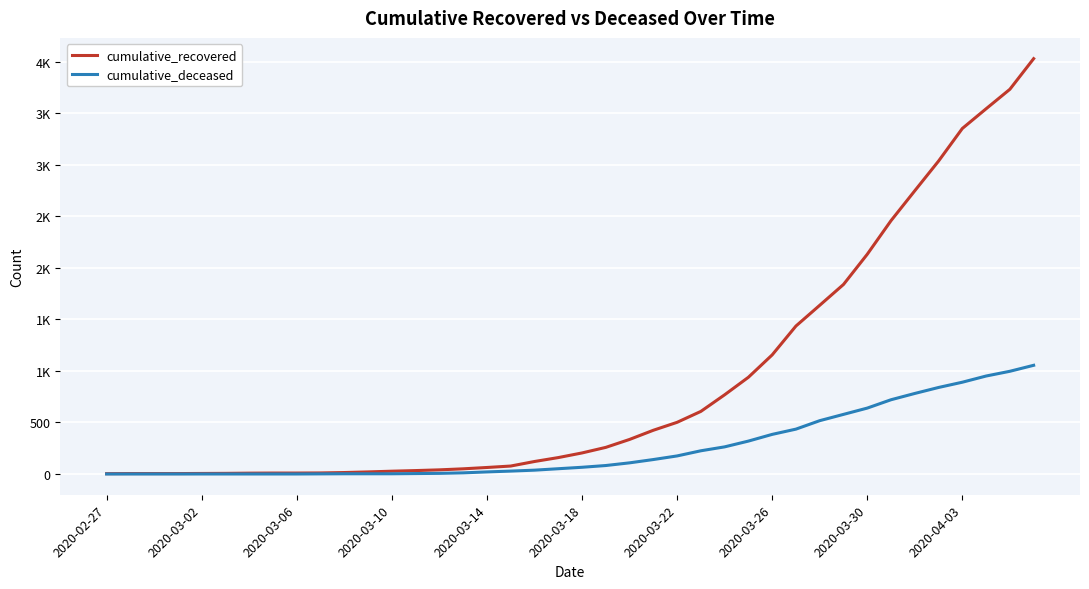

Does the chart display data point markers on the line(s)?

No